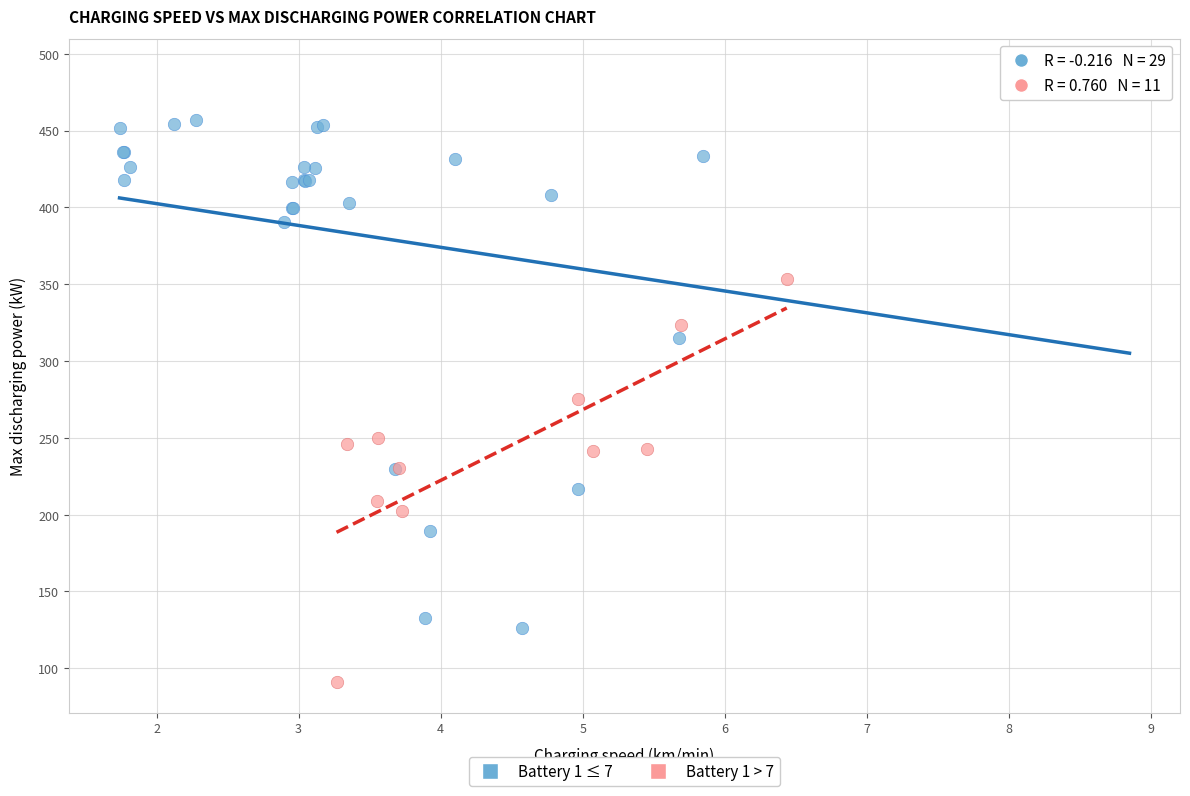

Which series contains the highest Y value?

Battery 1 ≤ 7